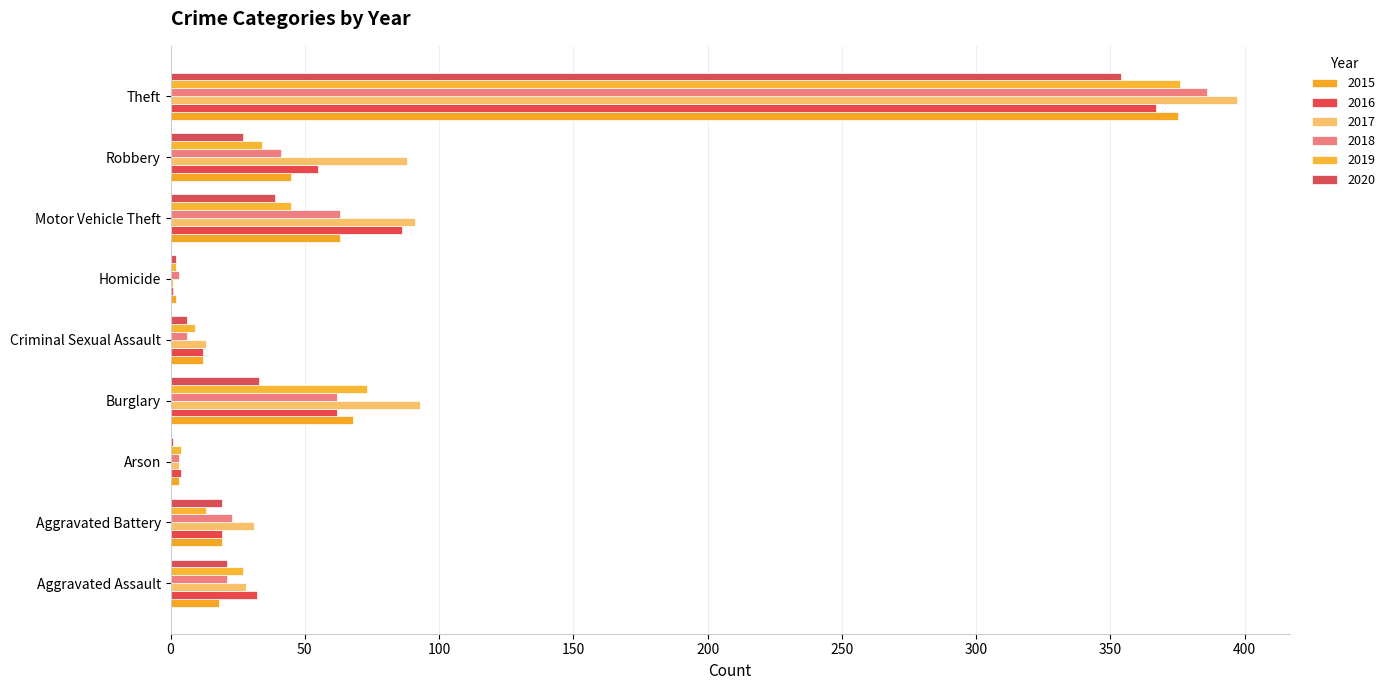

How many series are shown in this chart?

6